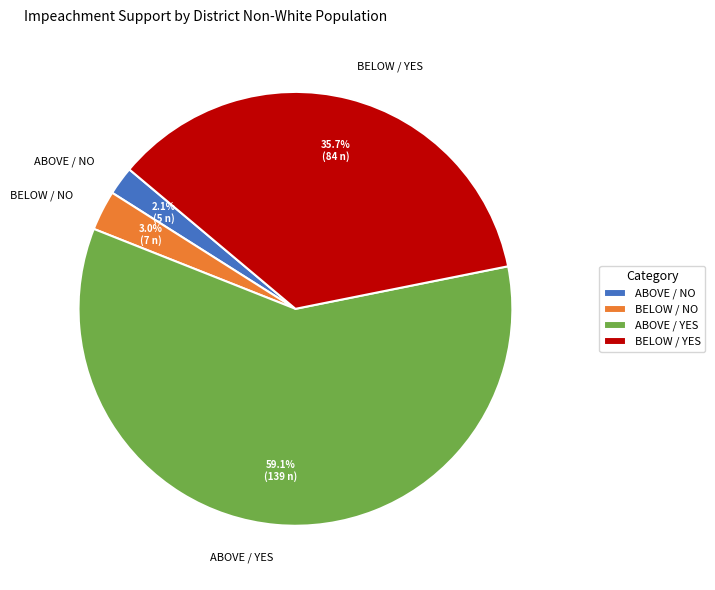

Which category has the biggest portion of the pie?

ABOVE / YES